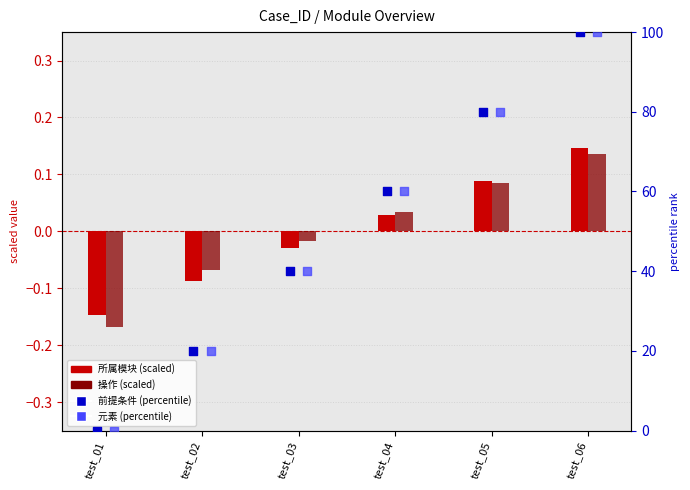

Which series has the largest total across all categories?

前提条件 (percentile)